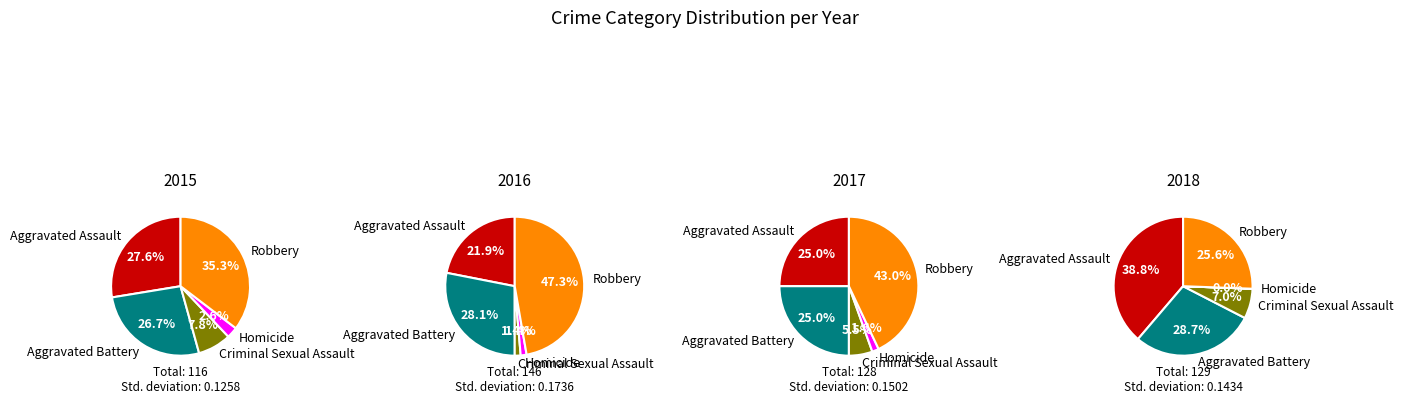

Combined, do Aggravated Assault and Homicide account for over 50%?

No